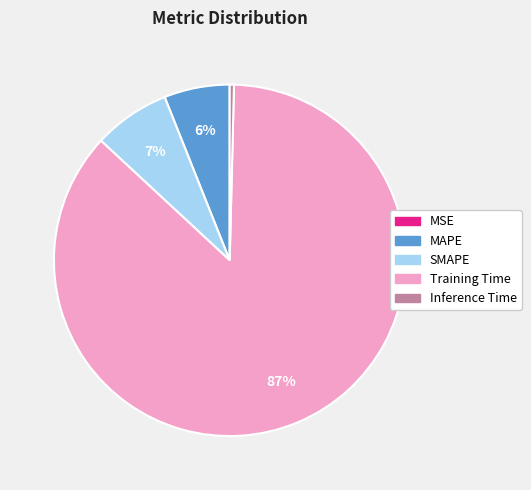

Is there a majority slice in this chart?

Yes